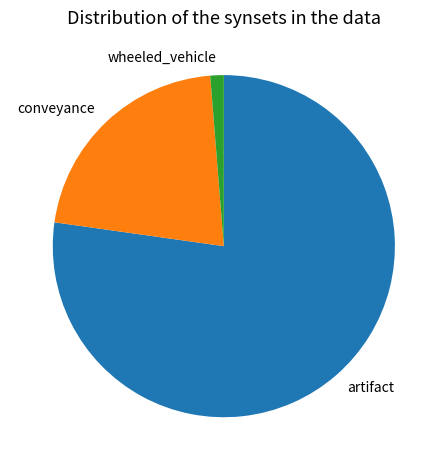

Which has a higher value, conveyance or wheeled_vehicle?

conveyance